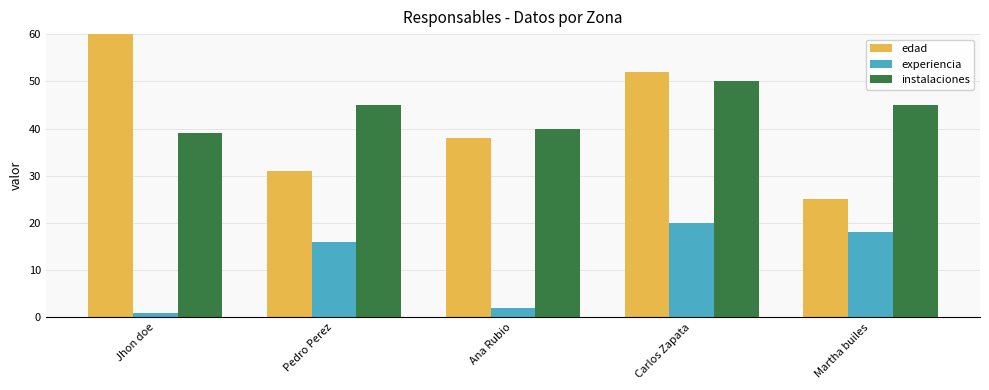

What is the total value across all series at Martha builes?

88